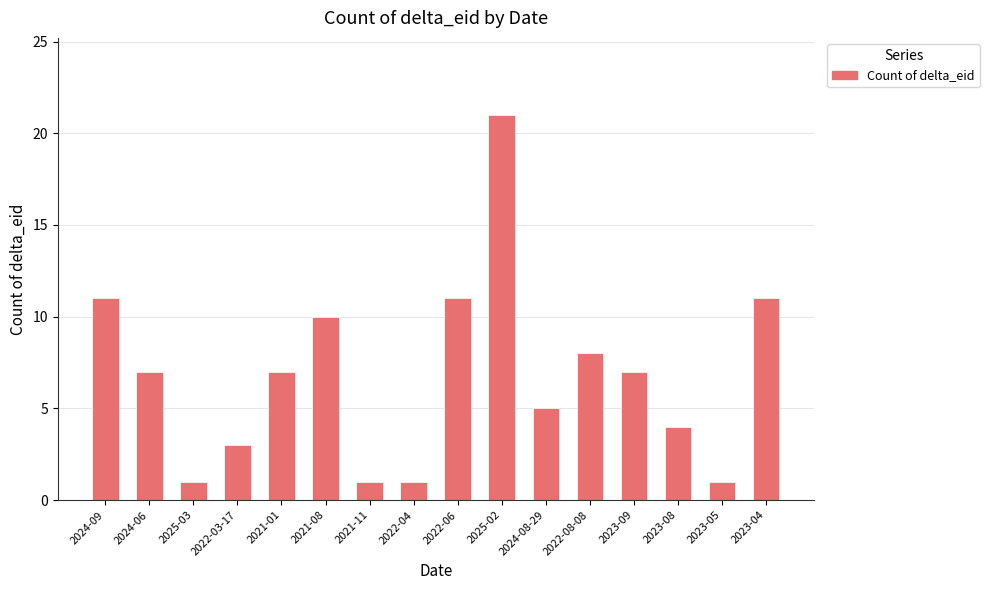

What is the maximum value shown in the chart?

21